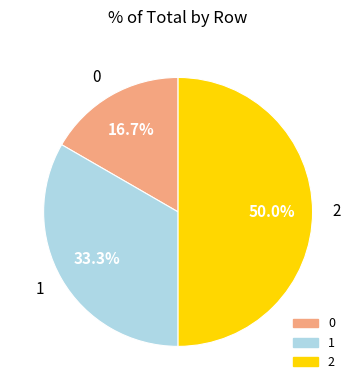

To the nearest percent, what is the difference between the 0 and 2 slice percentages?

33%